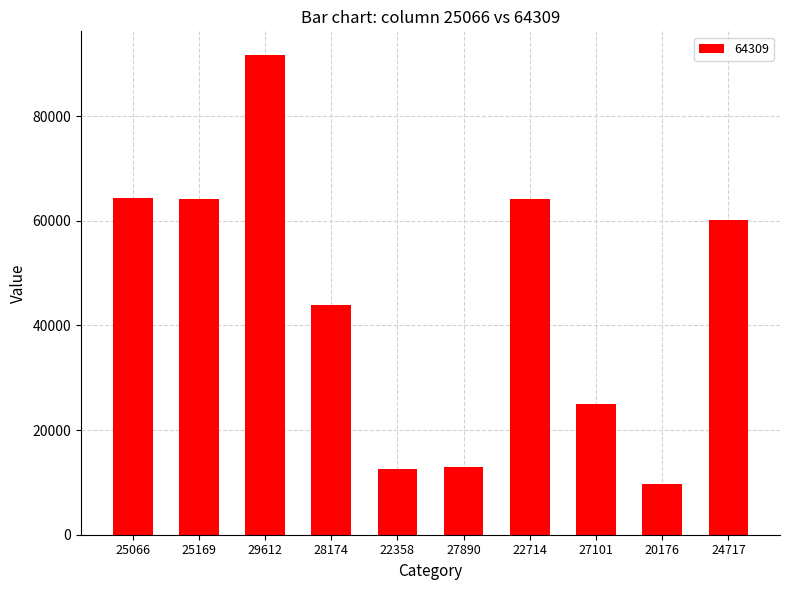

What position from the left is 28174?

4